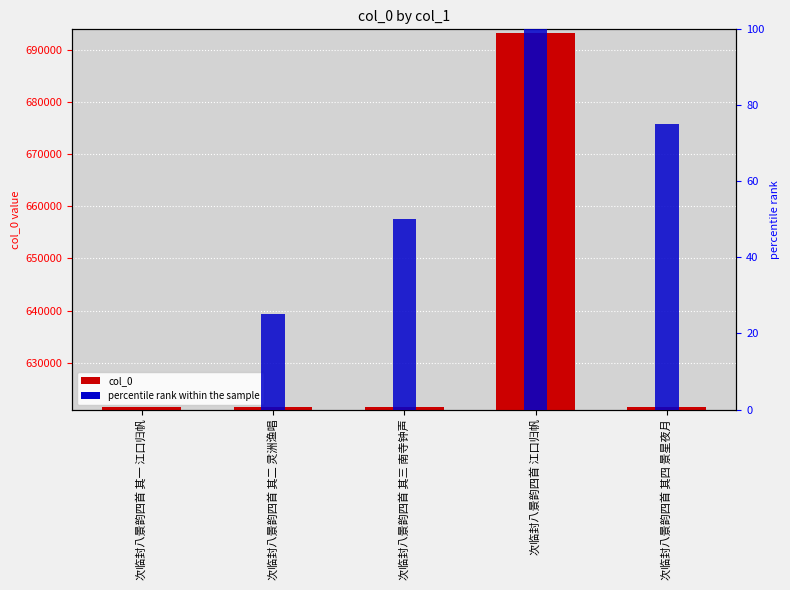

What is the value of the col_0 bar at the 2nd from the left?

621544